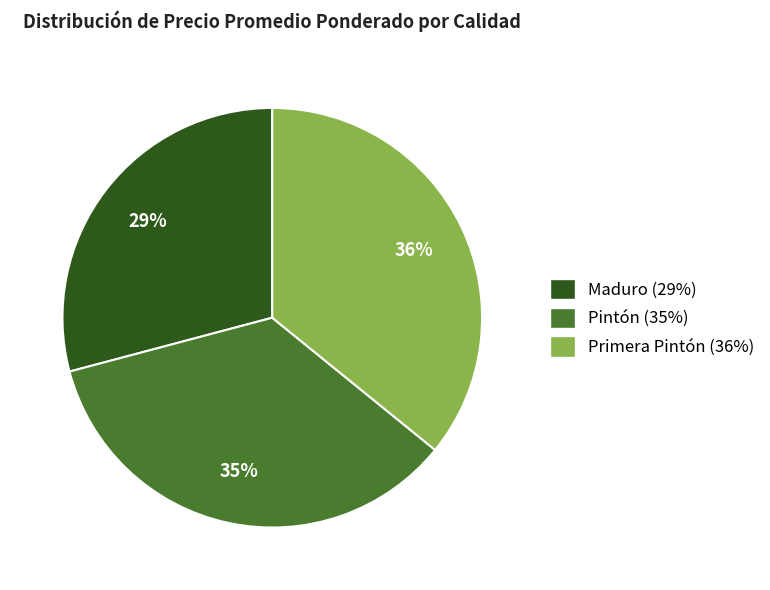

To the nearest percent, what is the average slice percentage?

33%